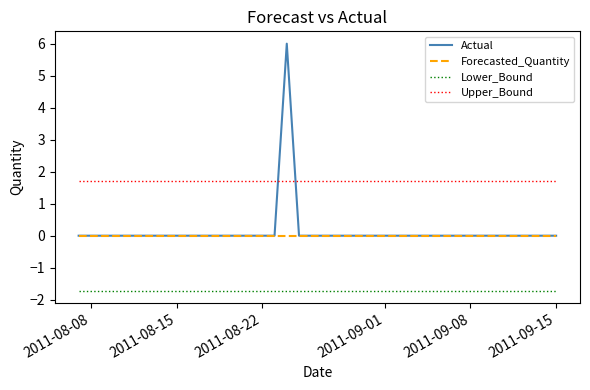

True or false: Lower_Bound and Forecasted_Quantity intersect in this chart.

False